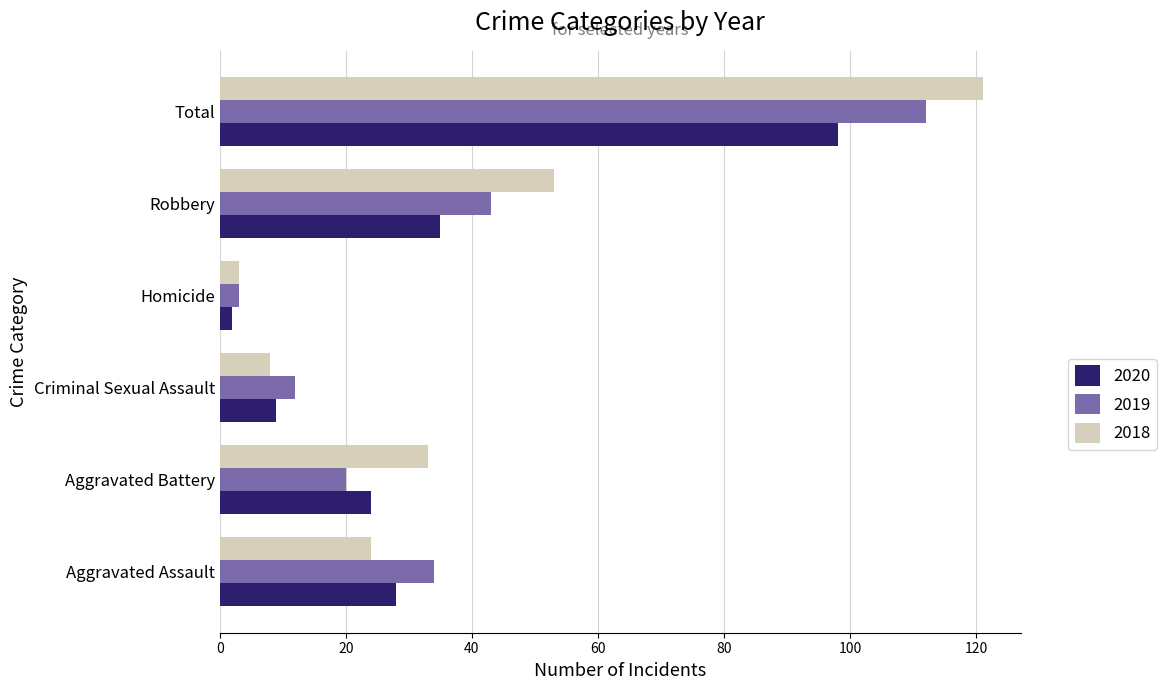

What is the average value of the 2018 series?

40